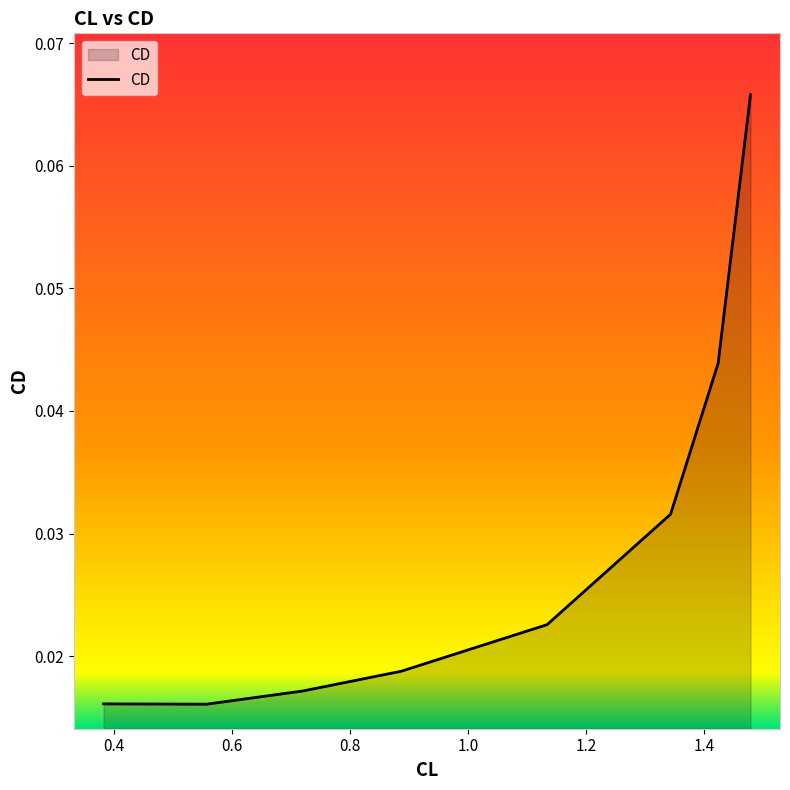

Count the values in the range 0 to 1.

8